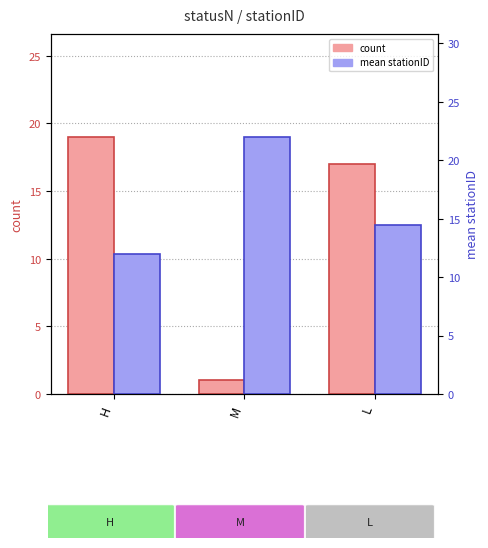

Reading left to right, list all the values displayed in this chart.

count: H=19.0	M=1.0	L=17.0
mean stationID: H=12.0	M=22.0	L=14.5